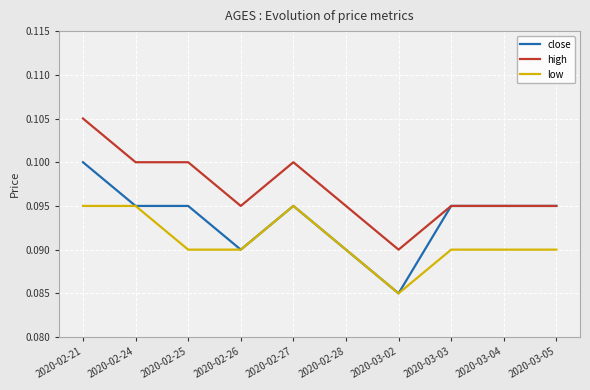

True or false: high has a value of 0.0 at 2020-03-04.

False